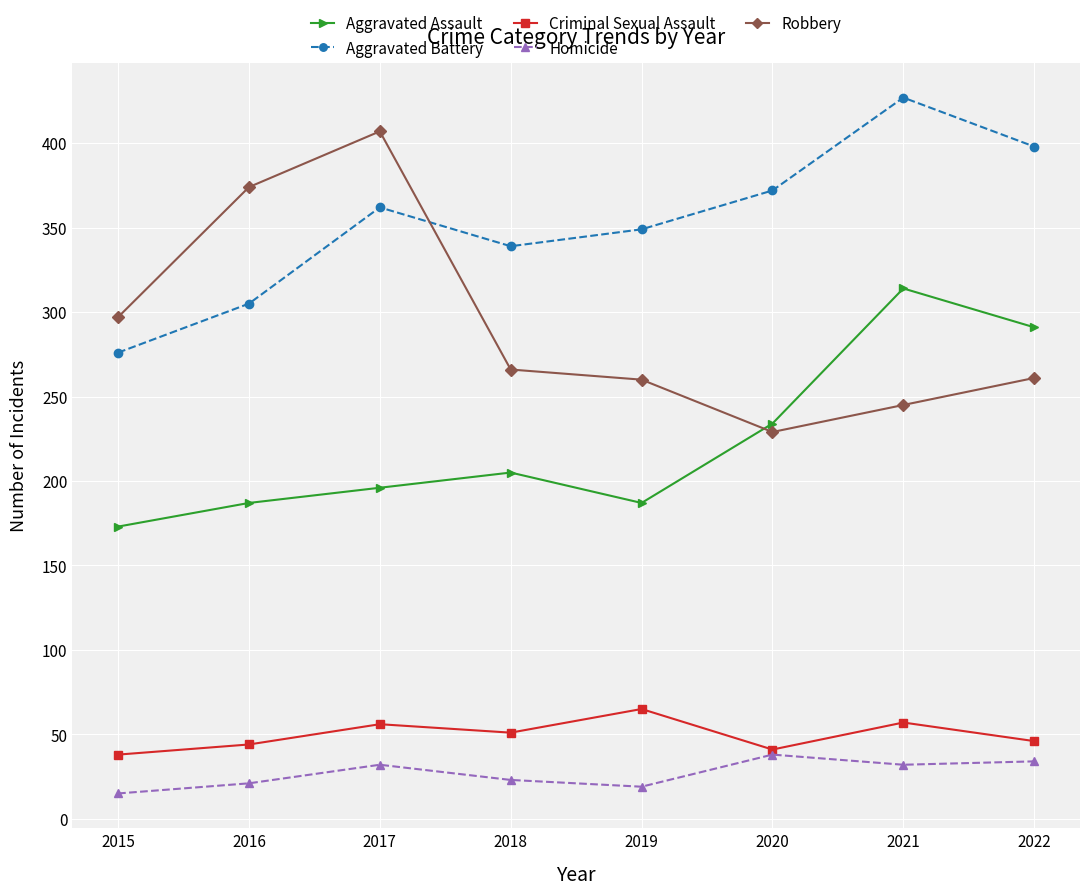

How many data points in Robbery are less than 266?

4